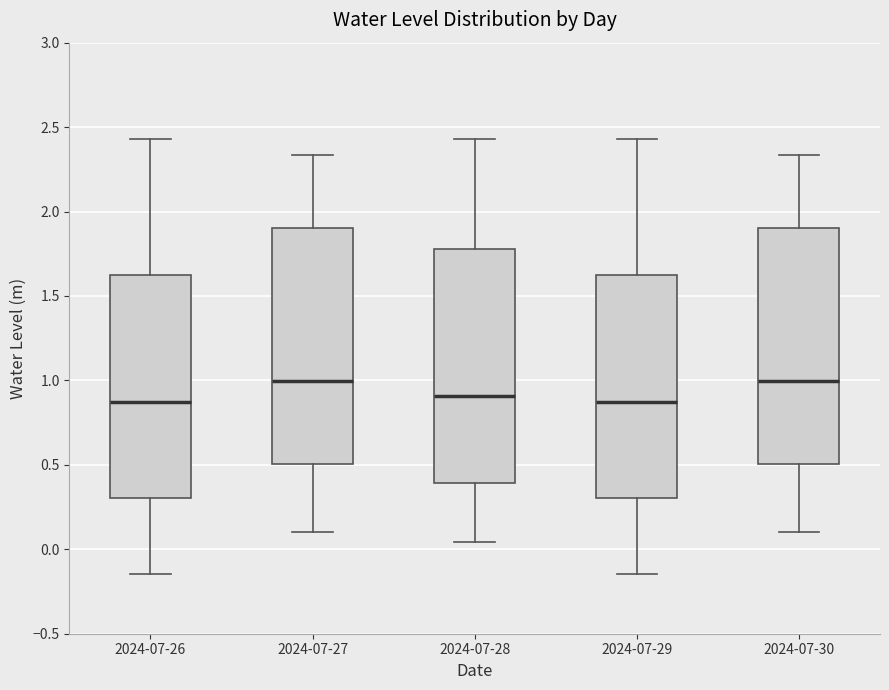

Reading left to right, read every box against the y-axis: the position of its median line, the range the box covers, and the ends of its whiskers. The values are not printed on the chart, so give them approximately, as read against the axis.

2024-07-26: median 0.90, box 0.30 to 1.60, whiskers -0.15 to 2.45
2024-07-27: median 1.00, box 0.50 to 1.90, whiskers 0.10 to 2.35
2024-07-28: median 0.90, box 0.40 to 1.80, whiskers 0.05 to 2.45
2024-07-29: median 0.90, box 0.30 to 1.60, whiskers -0.15 to 2.45
2024-07-30: median 1.00, box 0.50 to 1.90, whiskers 0.10 to 2.35